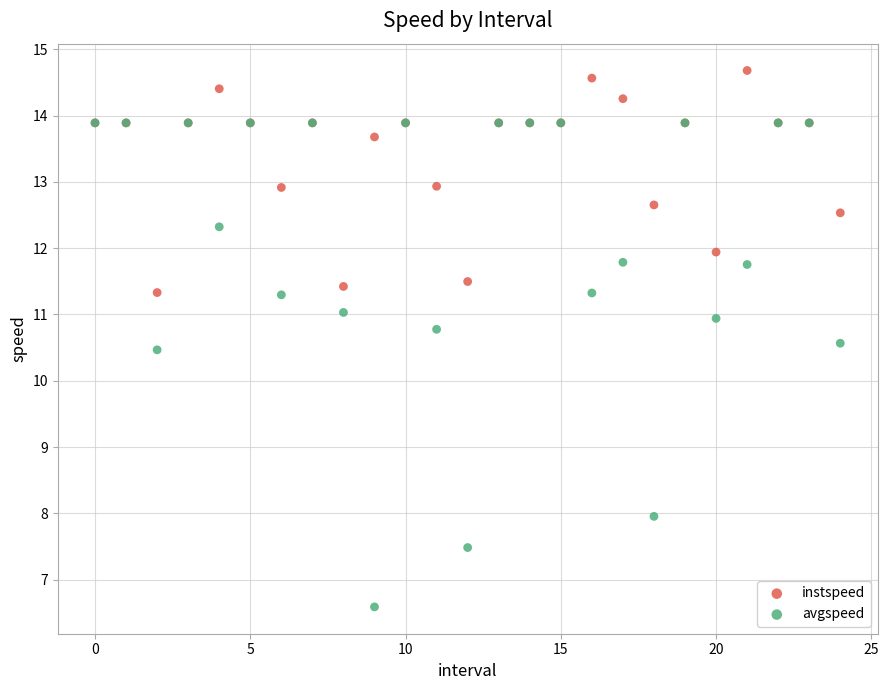

Across all series, what Y value is closest to 10?

10.5